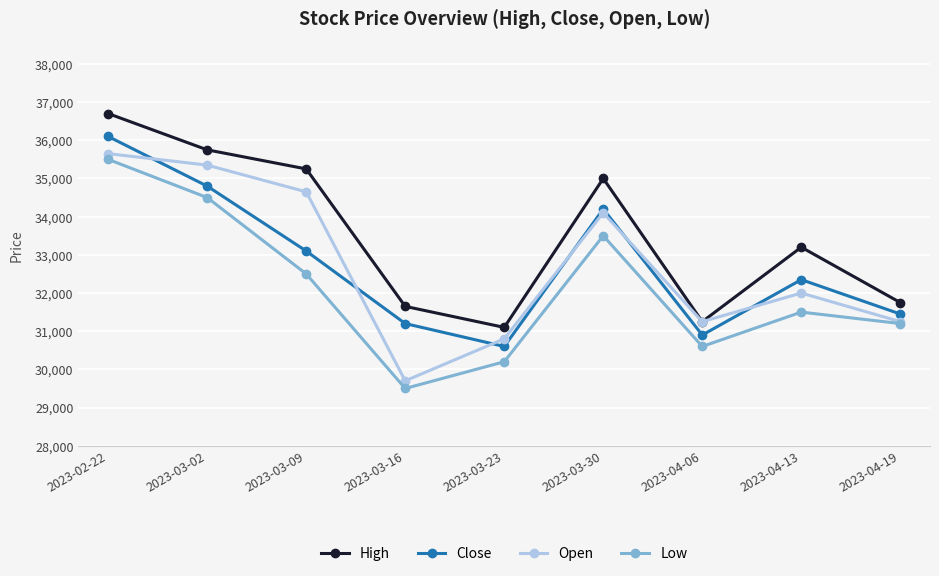

Count the number of categories in the chart.

9